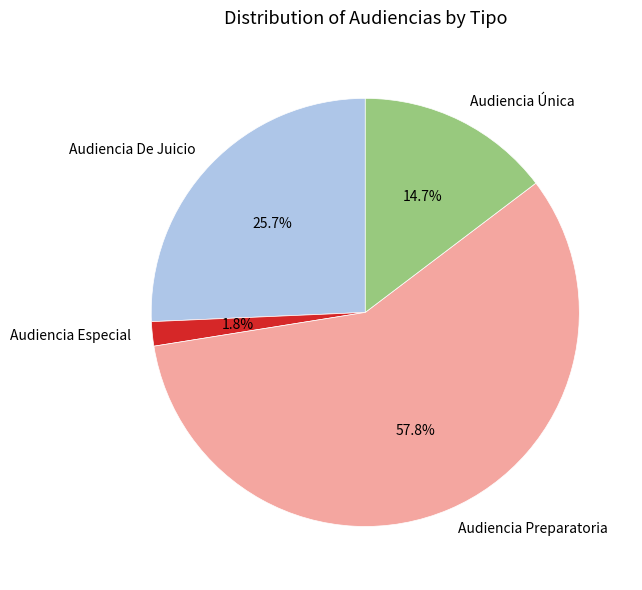

How many slices are in this pie chart?

4